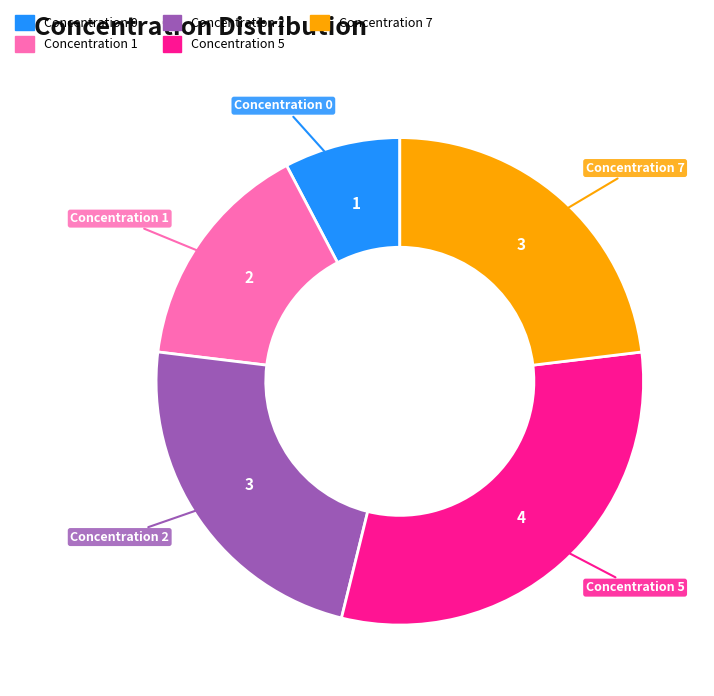

Is there any slice that represents more than half of the pie?

No